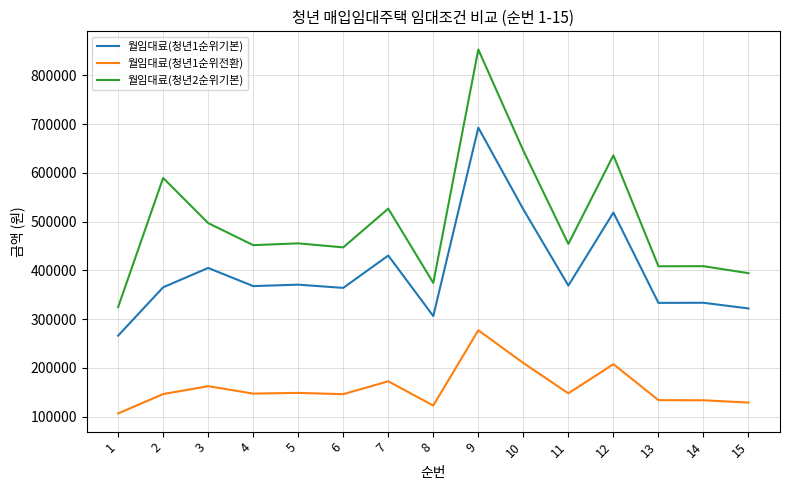

What is the spread (max minus min) of values at 8?

251490